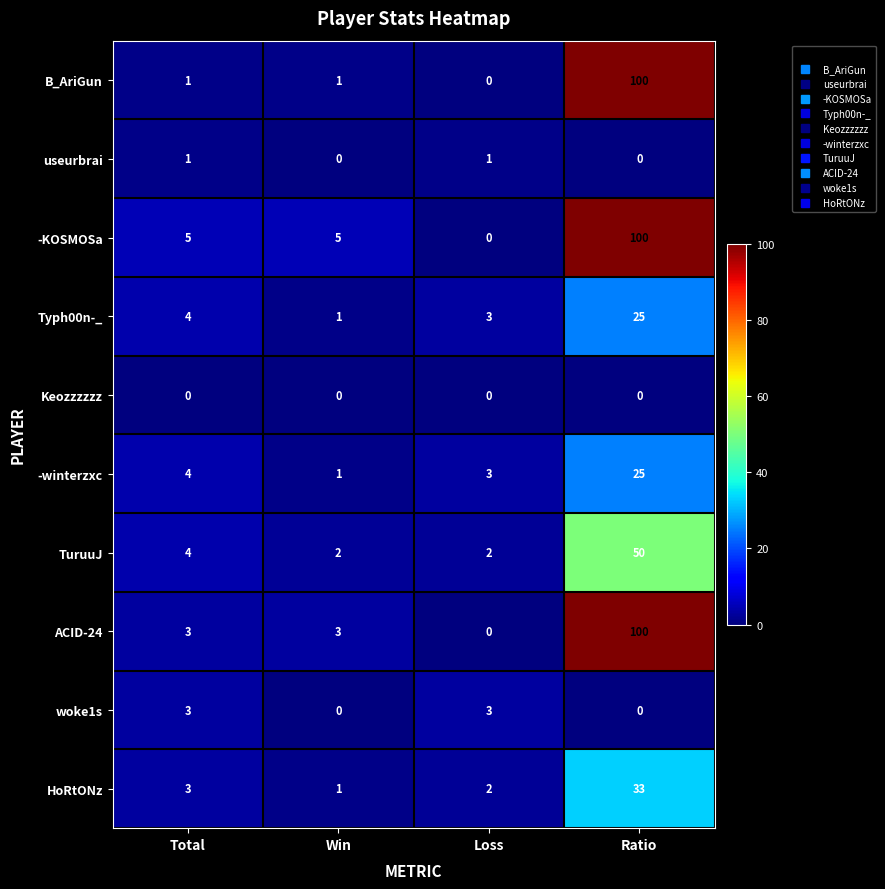

The Keozzzzzz series shows 0 at Win. True or false?

True